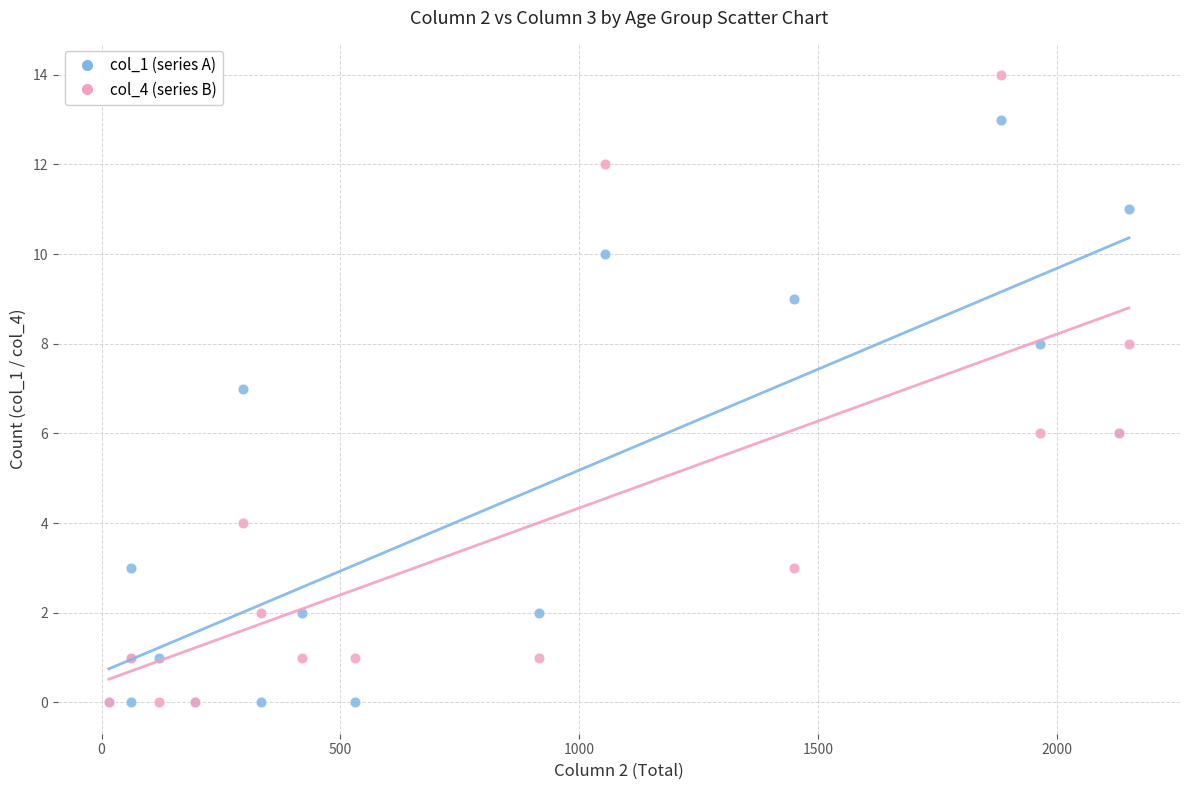

Which series has the largest Y range (max minus min)?

col_4 (series B)